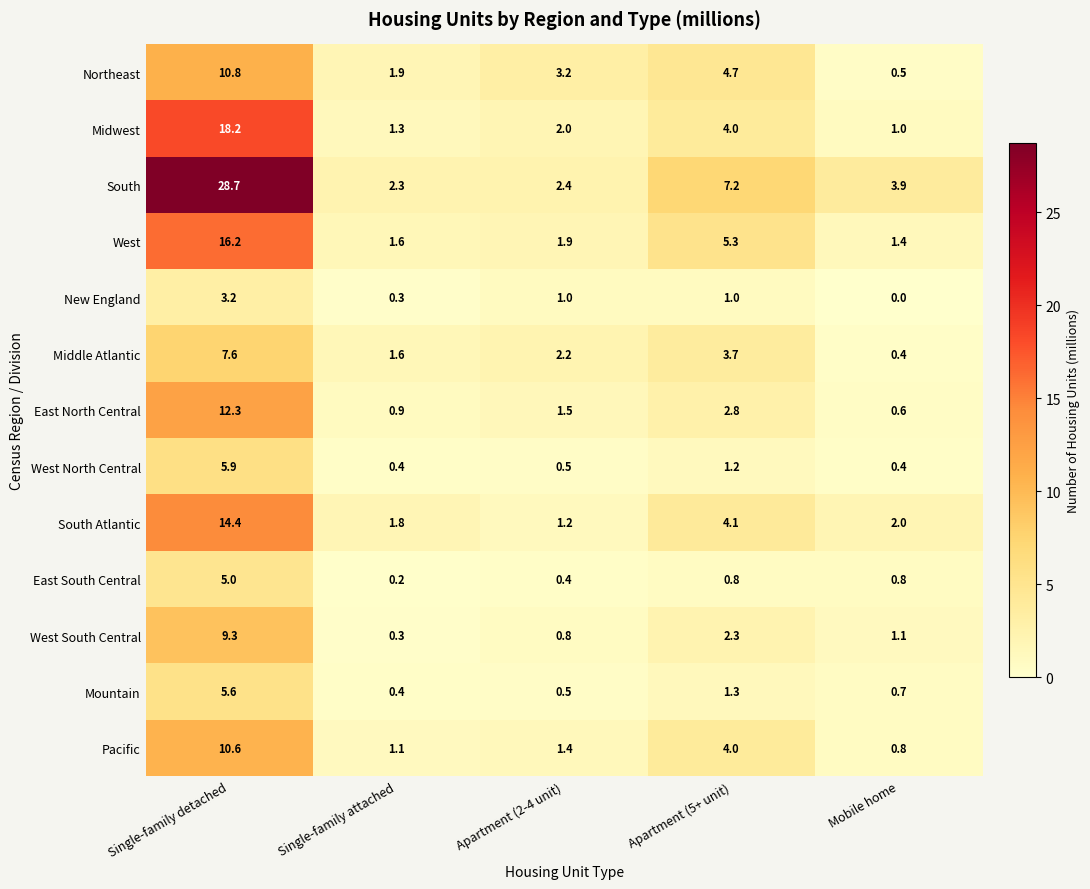

What is the difference between the highest and lowest values at Apartment (5+ unit)?

6.4